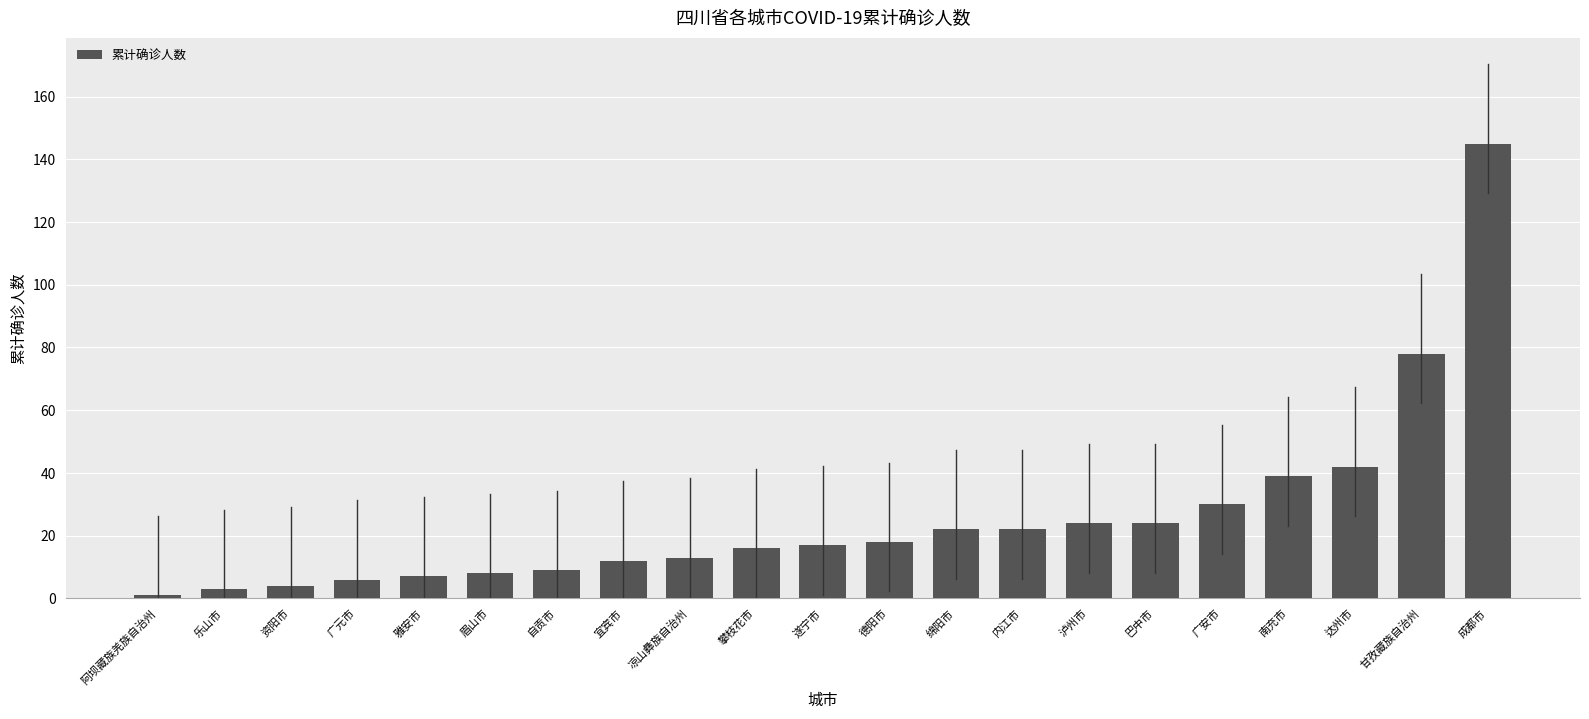

Reading left to right, transcribe all the data shown in this chart.

阿坝藏族羌族自治州=1	乐山市=3	资阳市=4	广元市=6	雅安市=7	眉山市=8	自贡市=9	宜宾市=12	凉山彝族自治州=13	攀枝花市=16	遂宁市=17	德阳市=18	绵阳市=22	内江市=22	泸州市=24	巴中市=24	广安市=30	南充市=39	达州市=42	甘孜藏族自治州=78	成都市=145